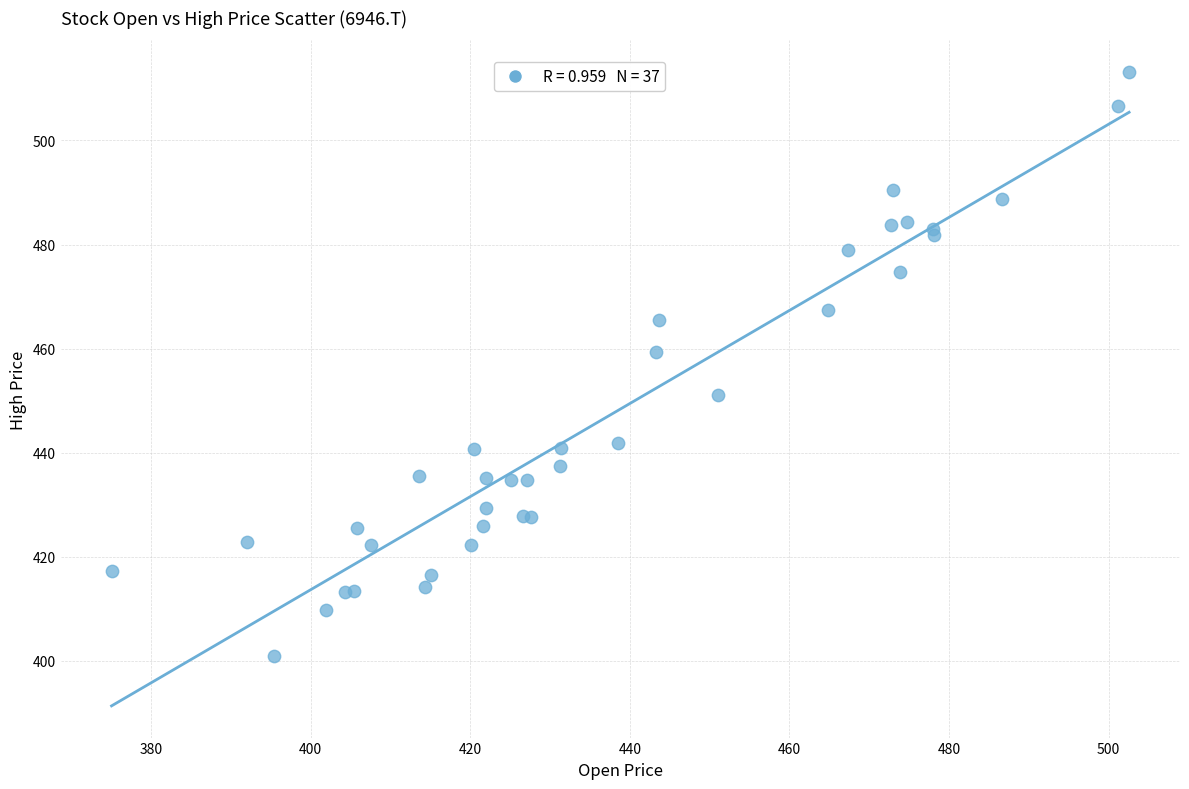

What Y value in the scatter plot is closest to 457?

459.3